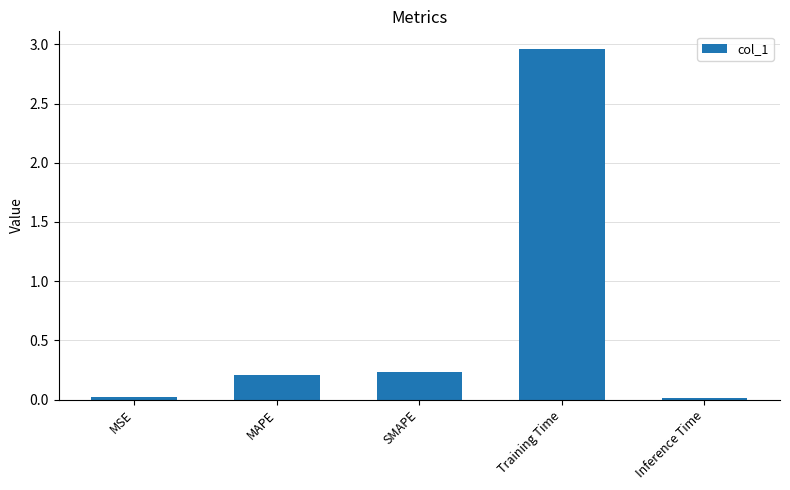

Which has a higher value, Inference Time or Training Time?

Training Time